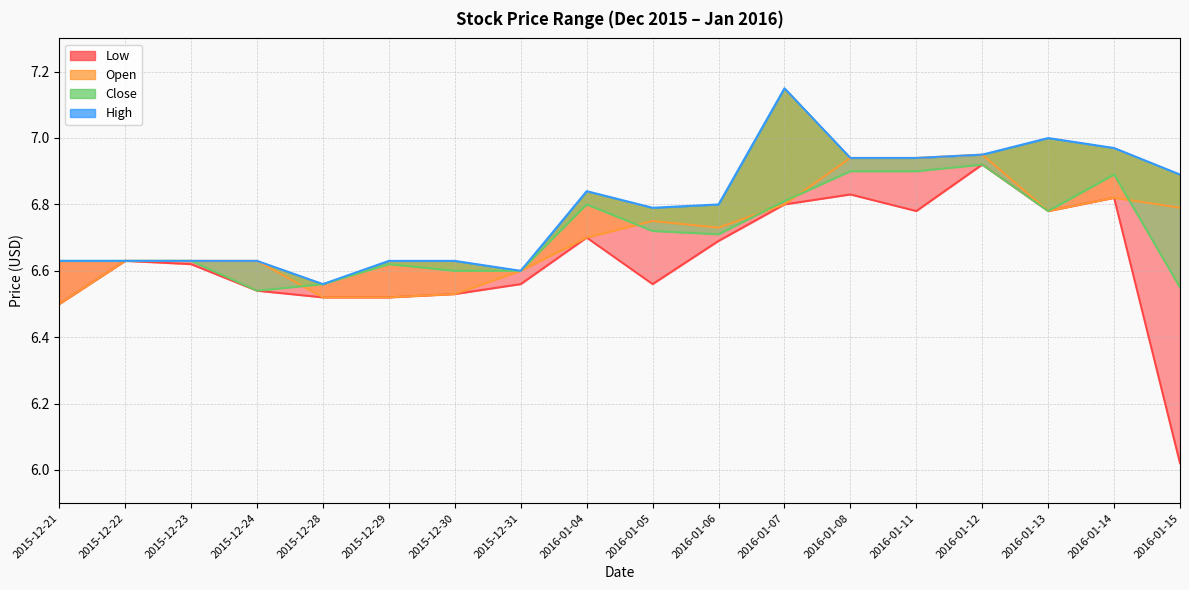

The value of Open at 2016-01-15 is 11.8. True or false?

False